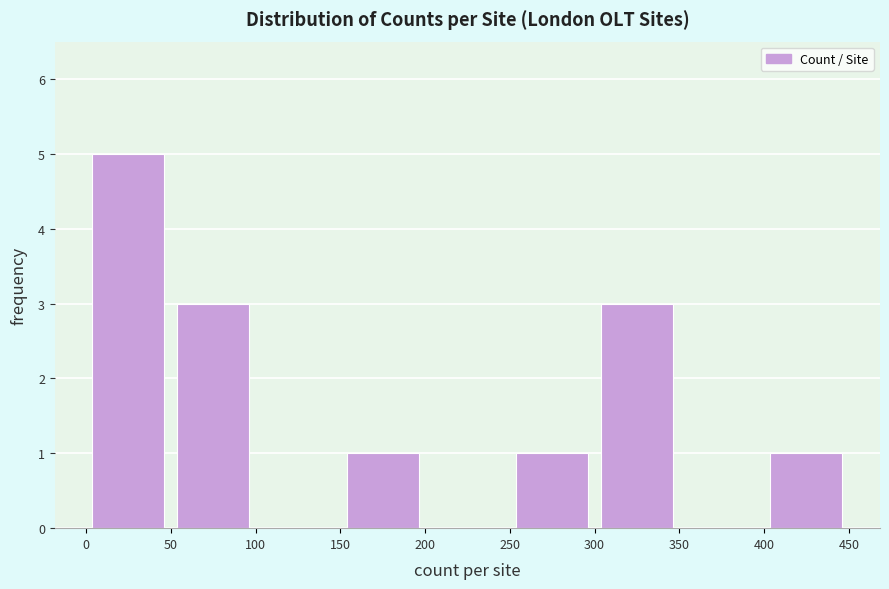

Reading left to right, list every bar in this chart as the range it spans on the x-axis followed by its height. The values are not printed on the chart, so give them approximately, as read against the axis.

0 to 50: 5
50 to 100: 3
100 to 150: 0
150 to 200: 1
200 to 250: 0
250 to 300: 1
300 to 350: 3
350 to 400: 0
400 to 450: 1